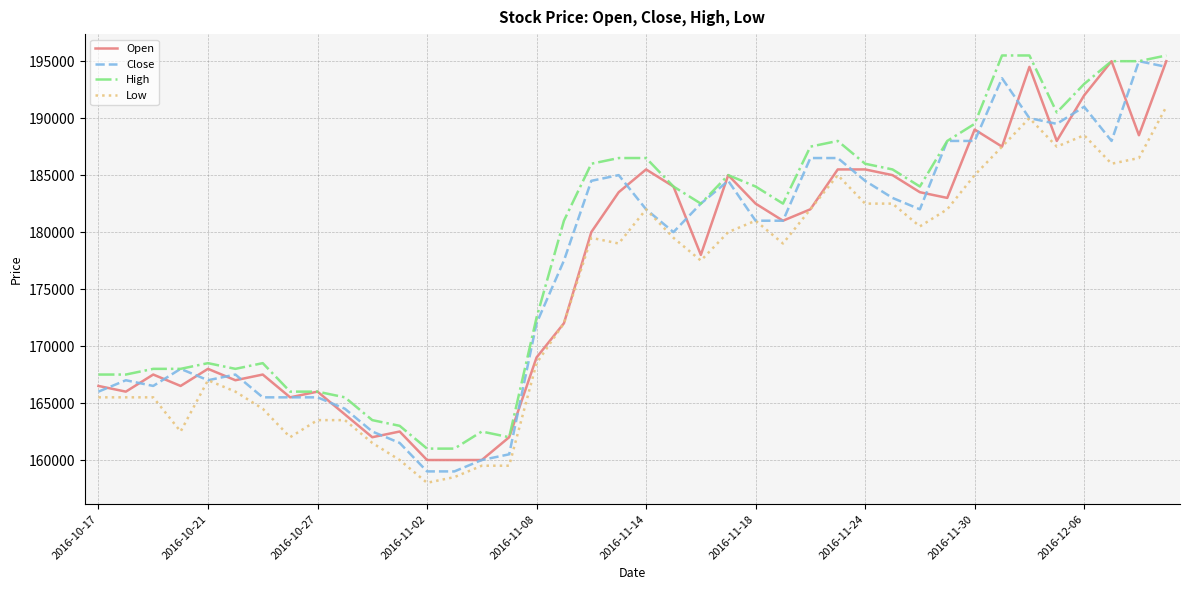

Which series has the largest total across all categories?

High